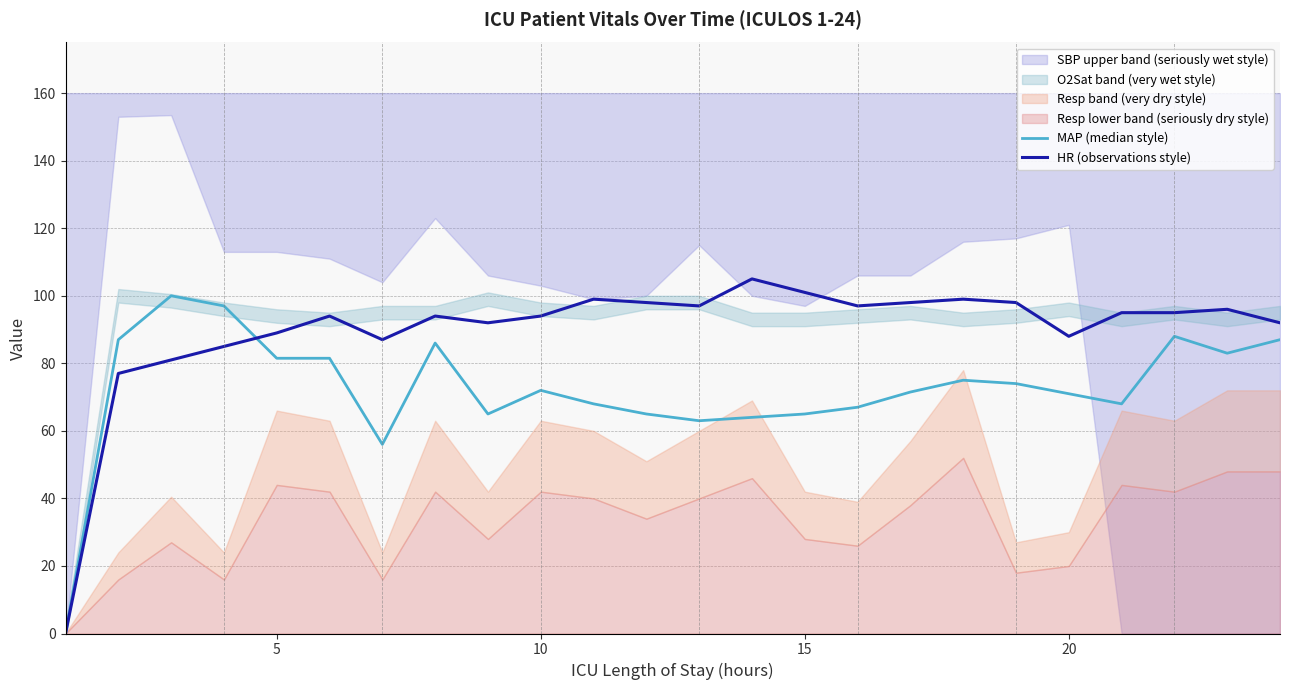

In HR (observations style), how many points are lower than both neighbors (excluding endpoints)?

5